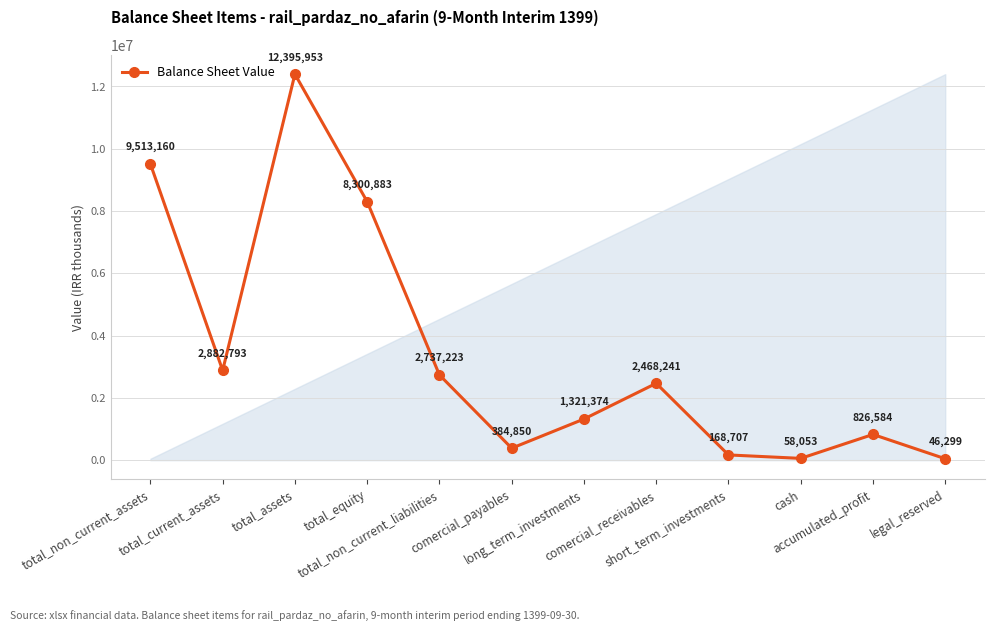

At which category does the data reach its first local peak?

total_assets